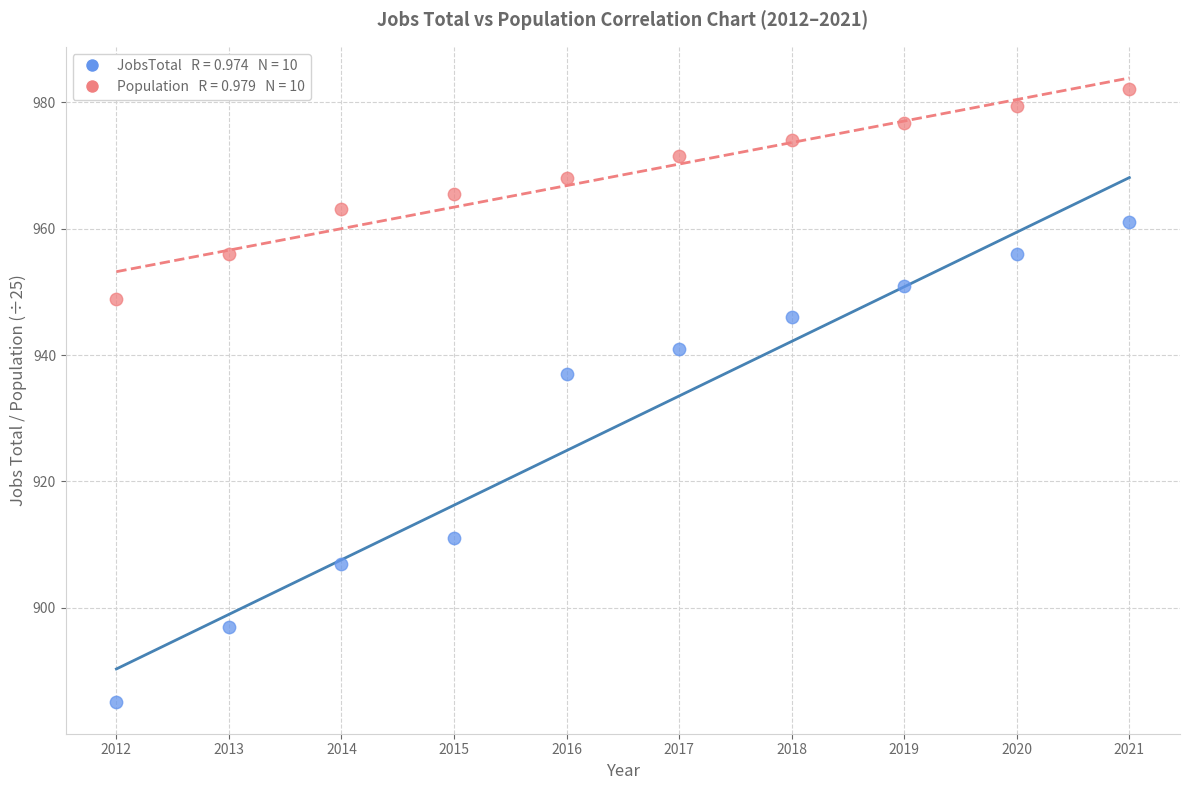

Across all series, what Y value is closest to 933?

937.0